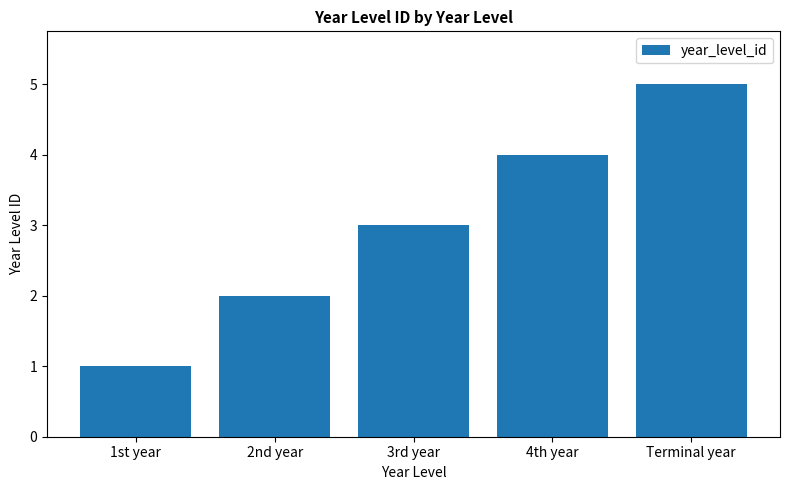

What is the difference between the maximum and minimum values?

4